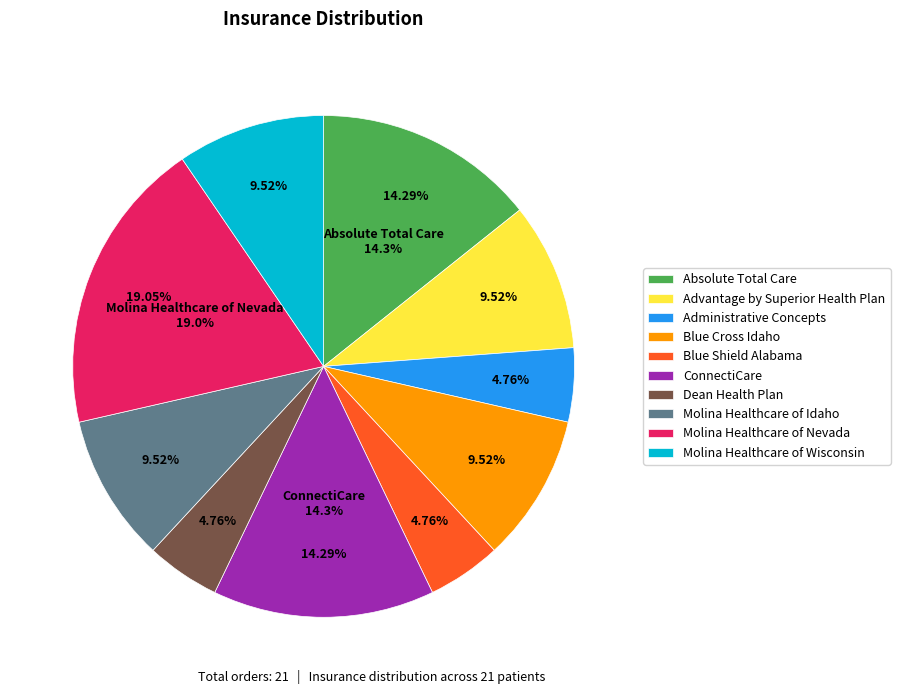

Does any single category account for the majority?

No